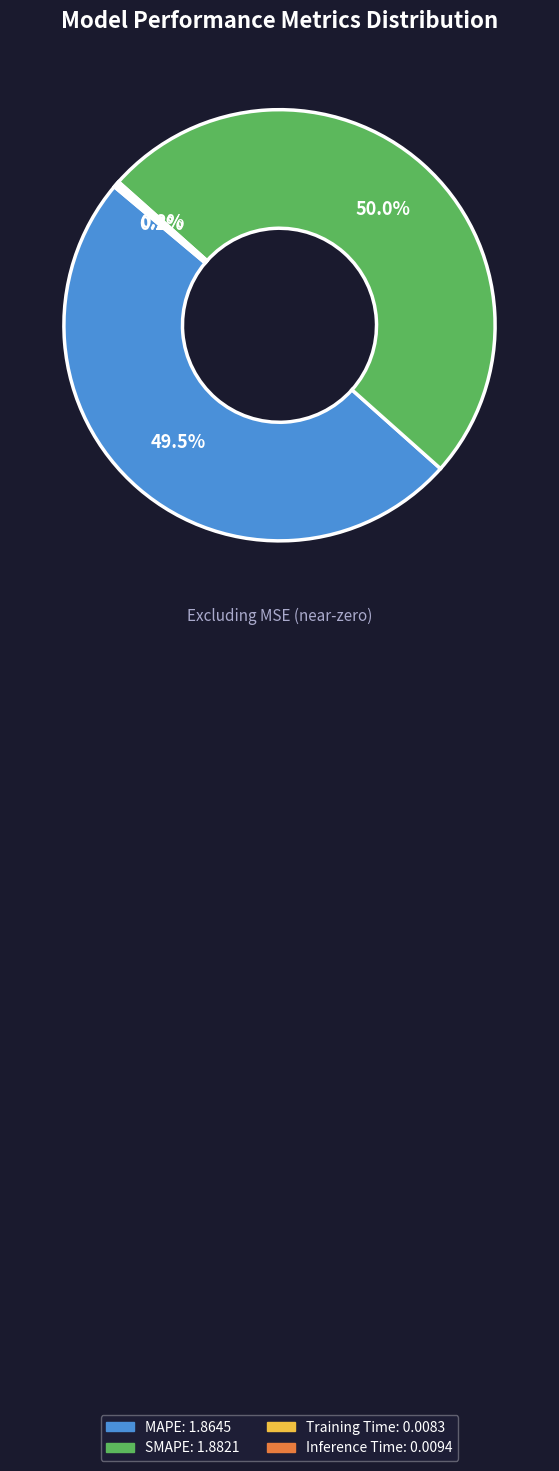

Does any single category account for the majority?

No